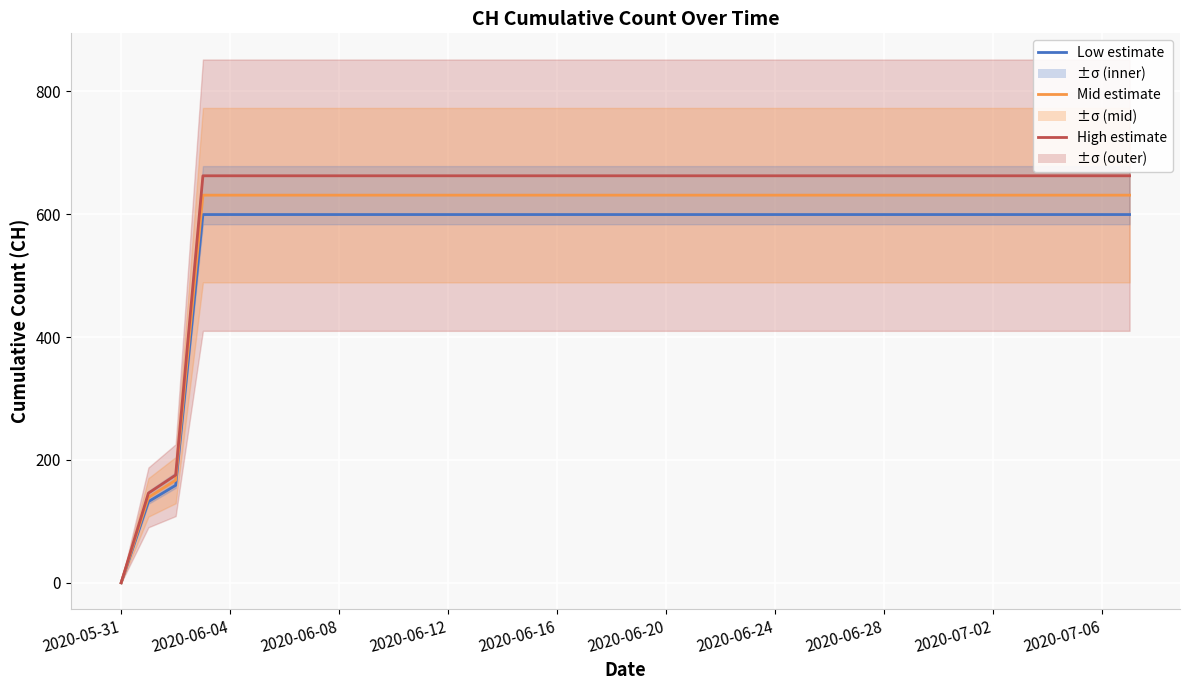

The High estimate series shows 662.6 at 2020-07-06. True or false?

True